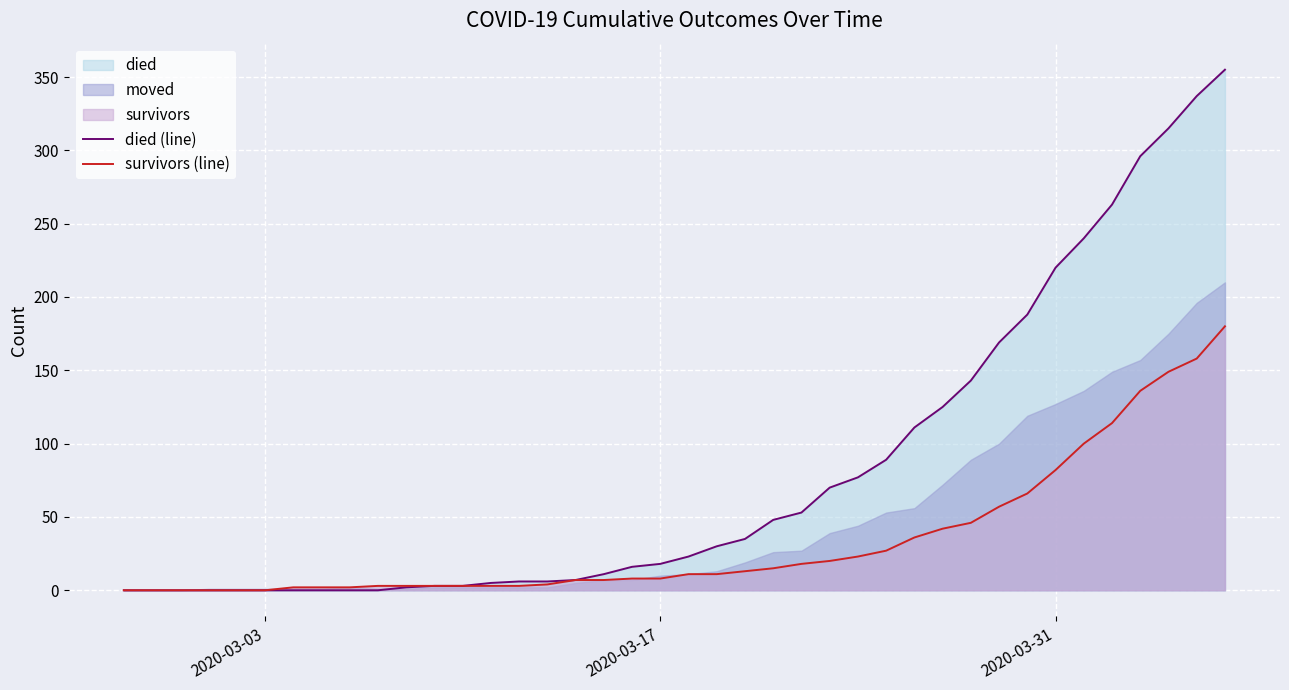

Which category has the lowest value in the died (line) series?

2020-03-03